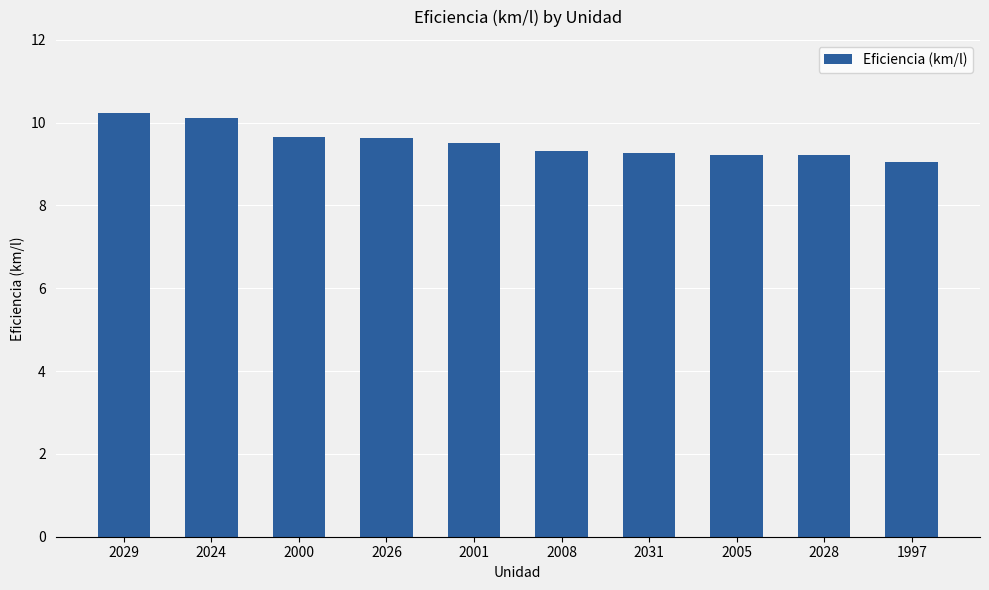

What is the difference between the maximum and second lowest values?

1.0